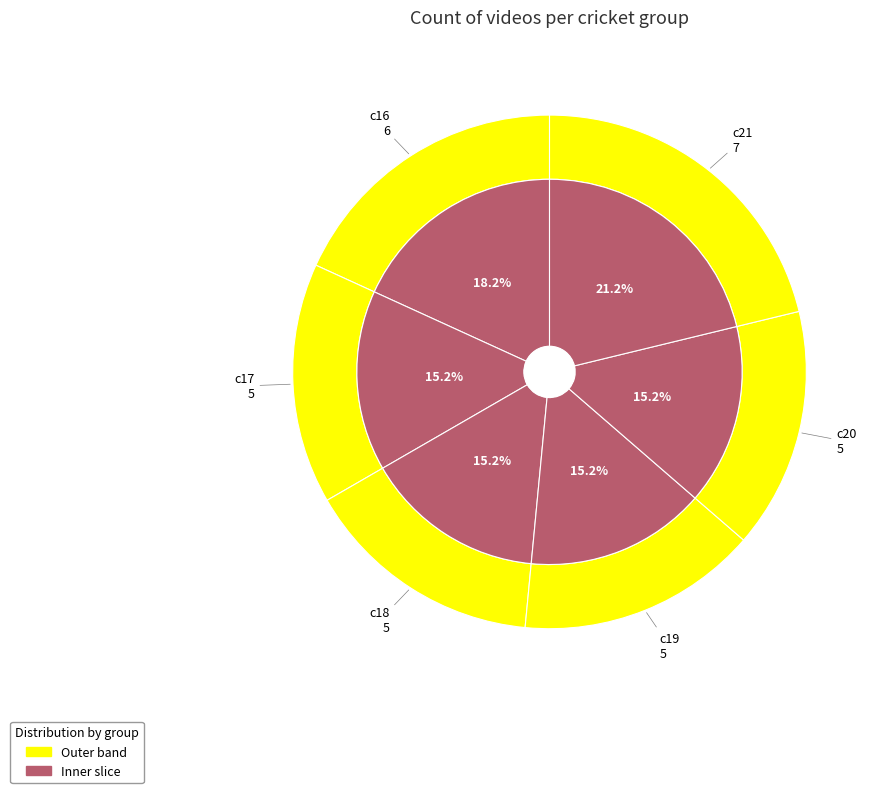

Which has a higher value, c21 or c18?

c21